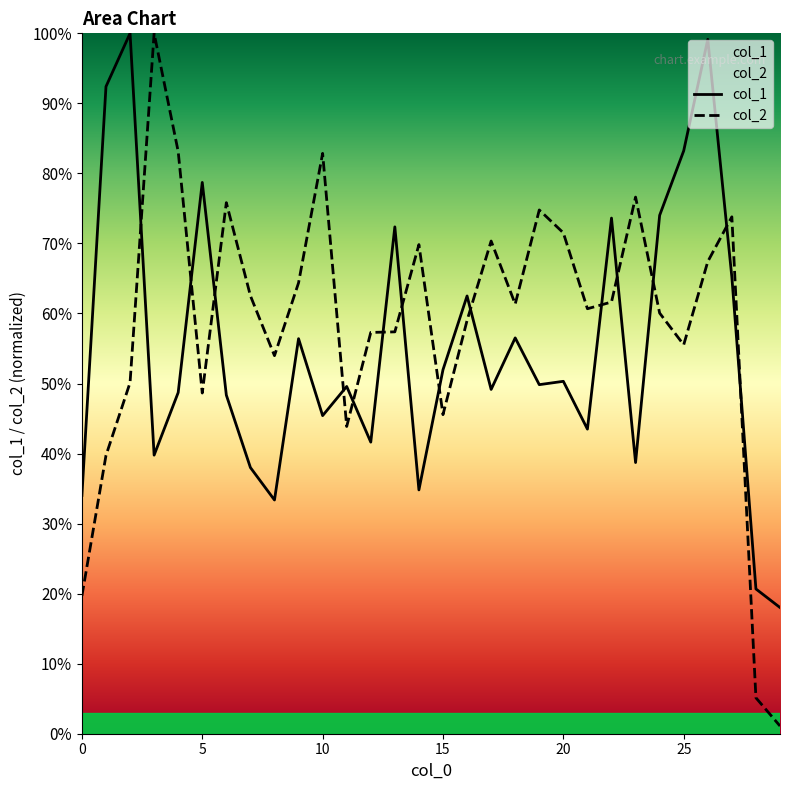

The col_1 series shows 1.0 at 26. True or false?

True